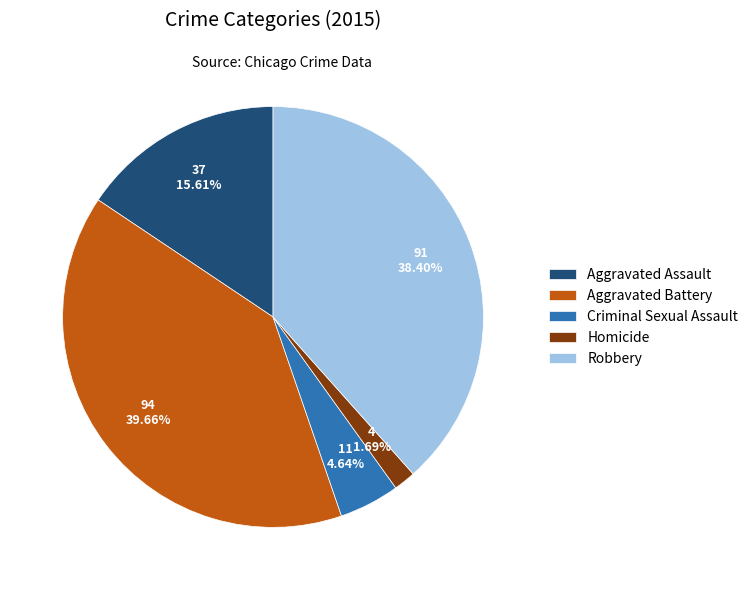

Is it true that Aggravated Assault is 1% of the pie?

False